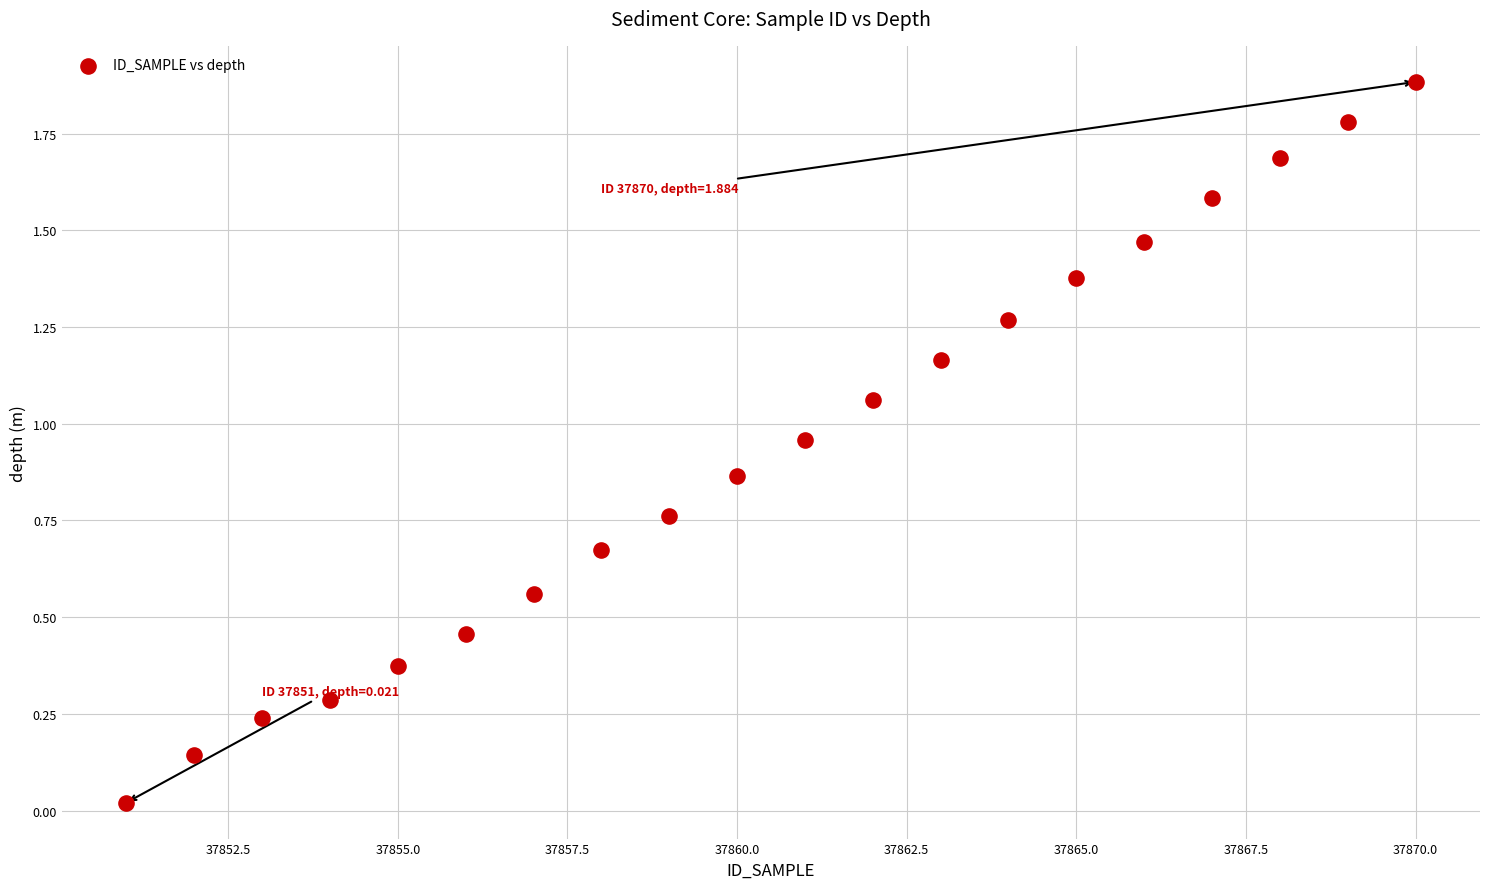

What is the range of Y values (max minus min)?

1.9